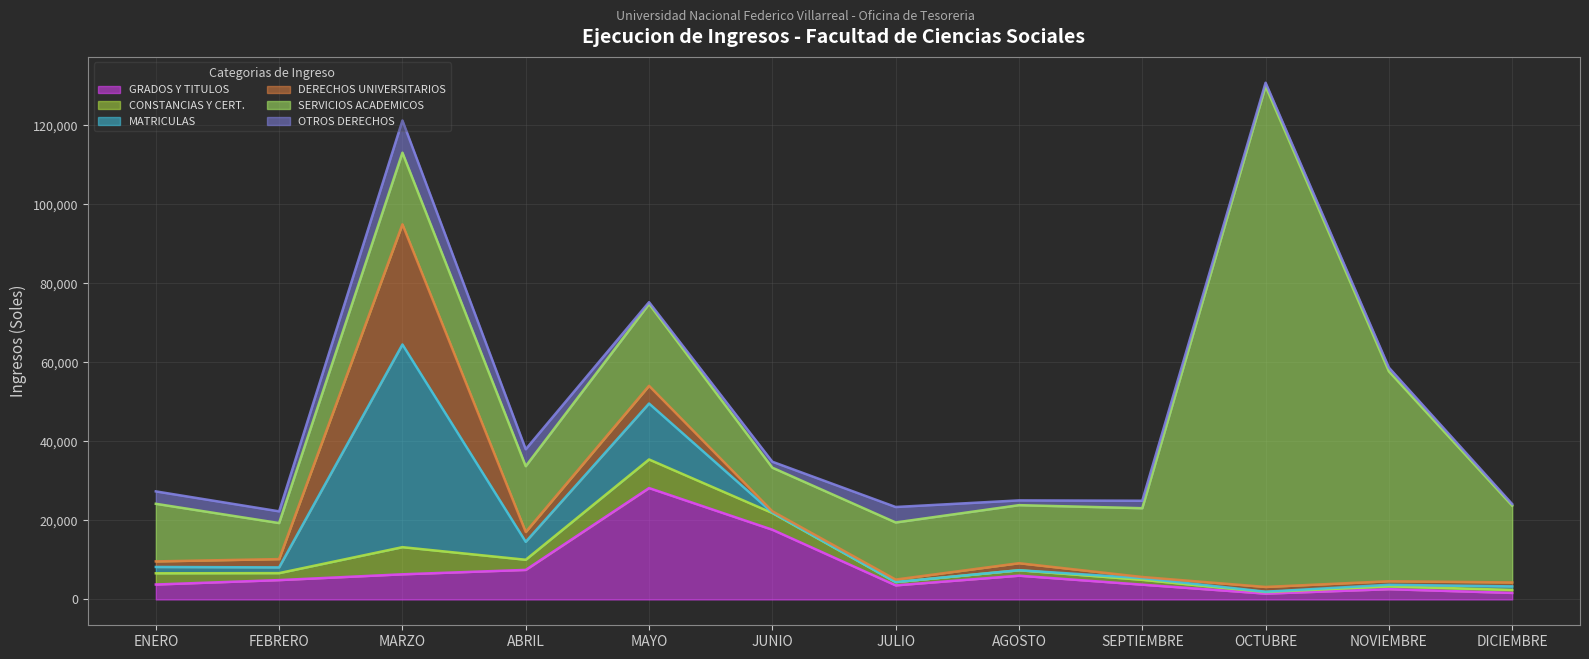

What is the spread (max minus min) of values at MARZO?

44930.0